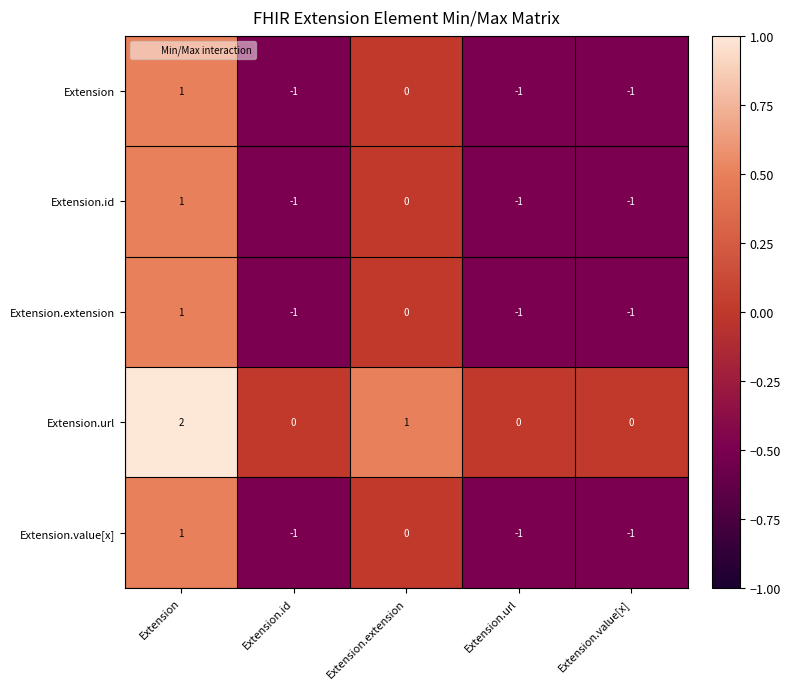

How many Extension.id values are between -1 and 0?

4